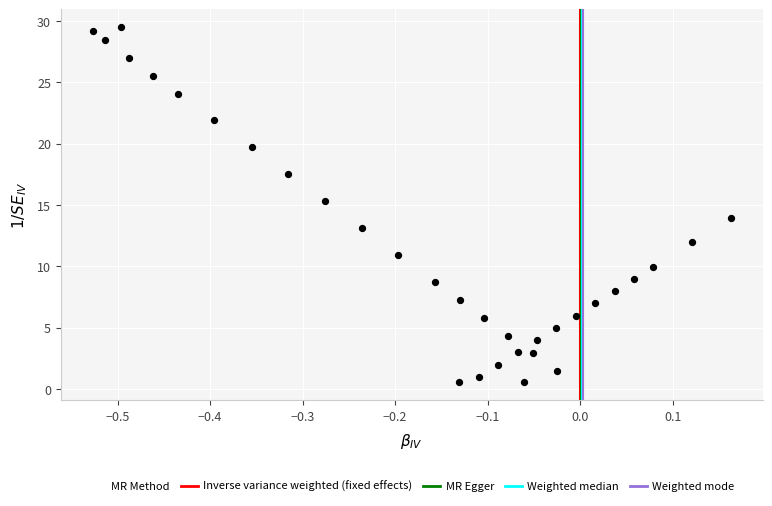

What is the range of Y values (max minus min)?

29.0